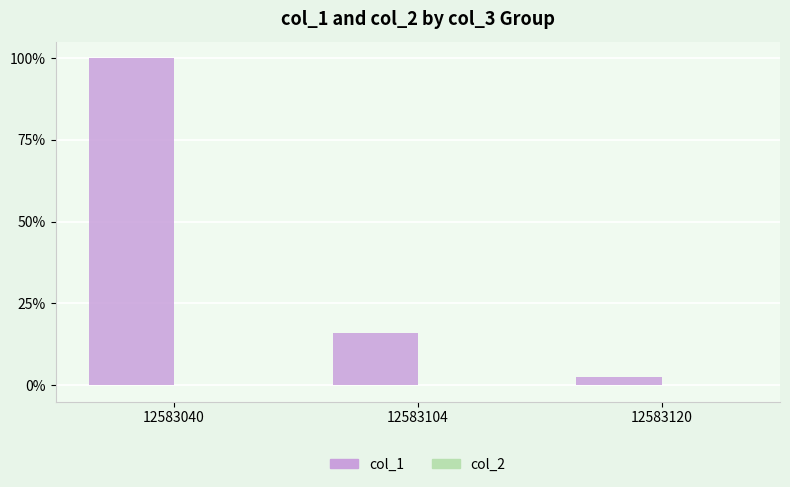

List the labels in order of col_2 value, smallest first.

12583040, 12583120, 12583104